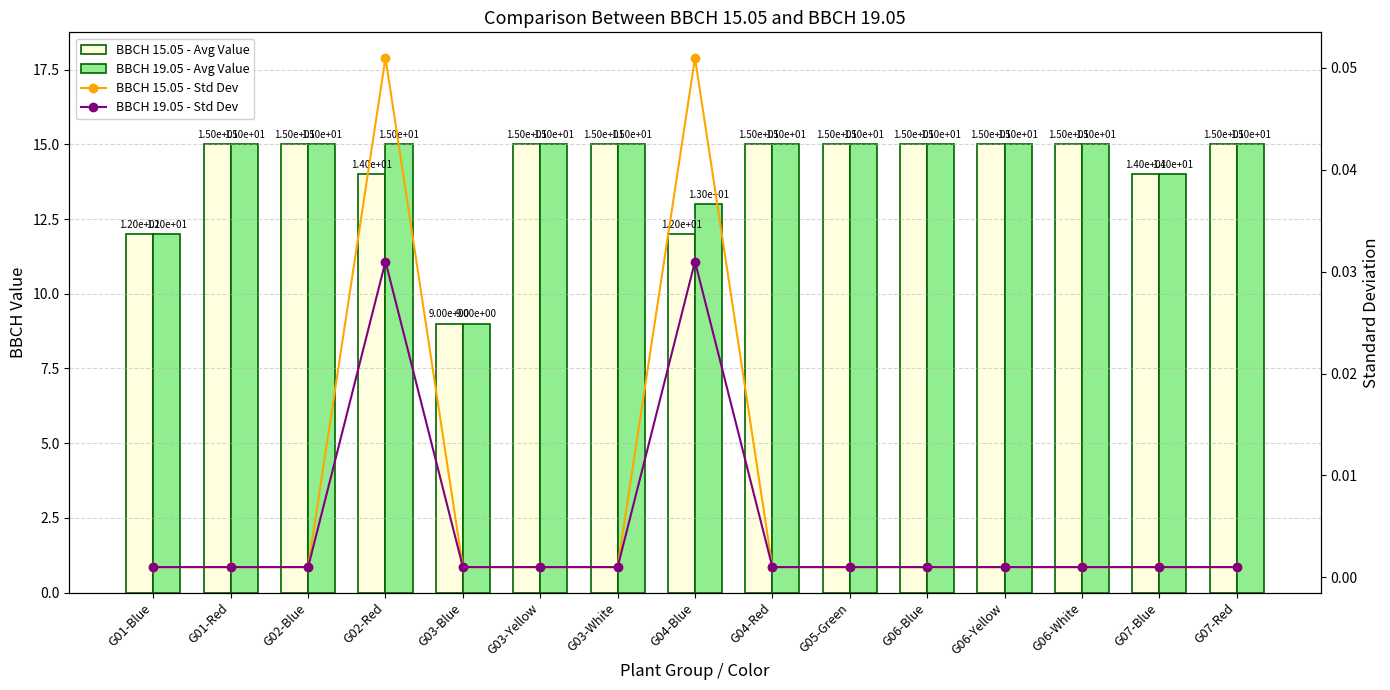

Which series has the largest total across all categories?

BBCH 19.05 - Avg Value